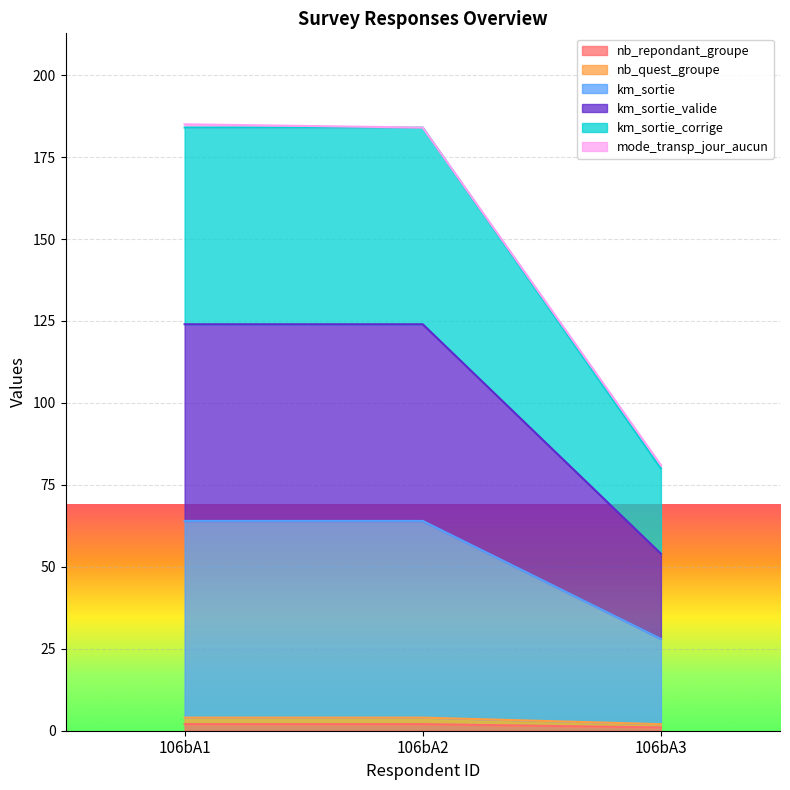

Does the chart display data point markers on the line(s)?

No